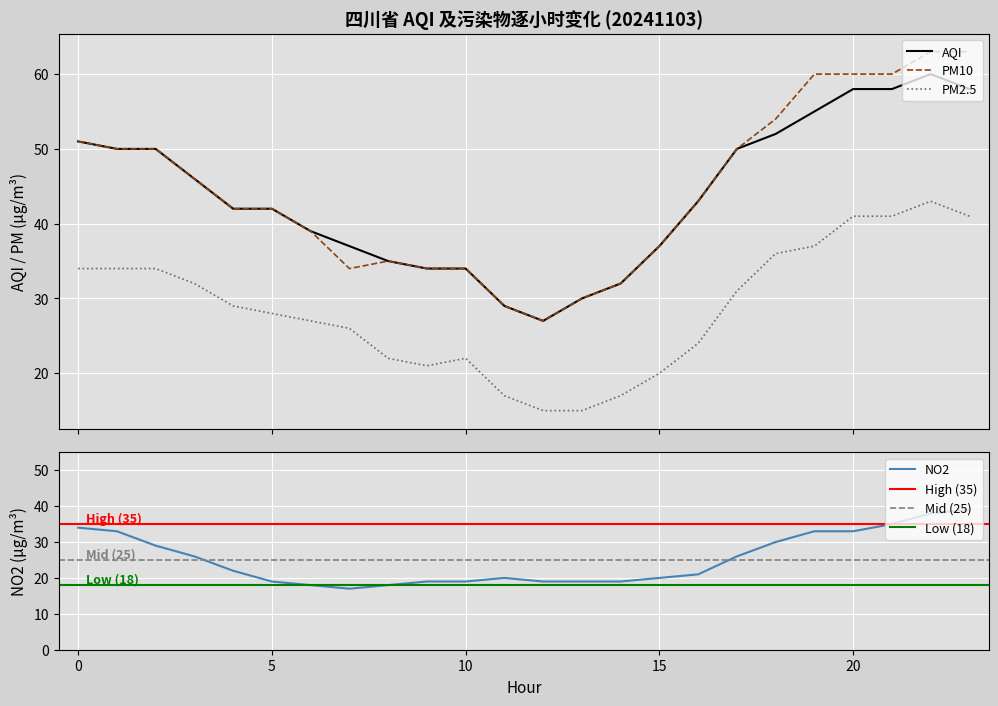

Where is the first local maximum for PM10?

8